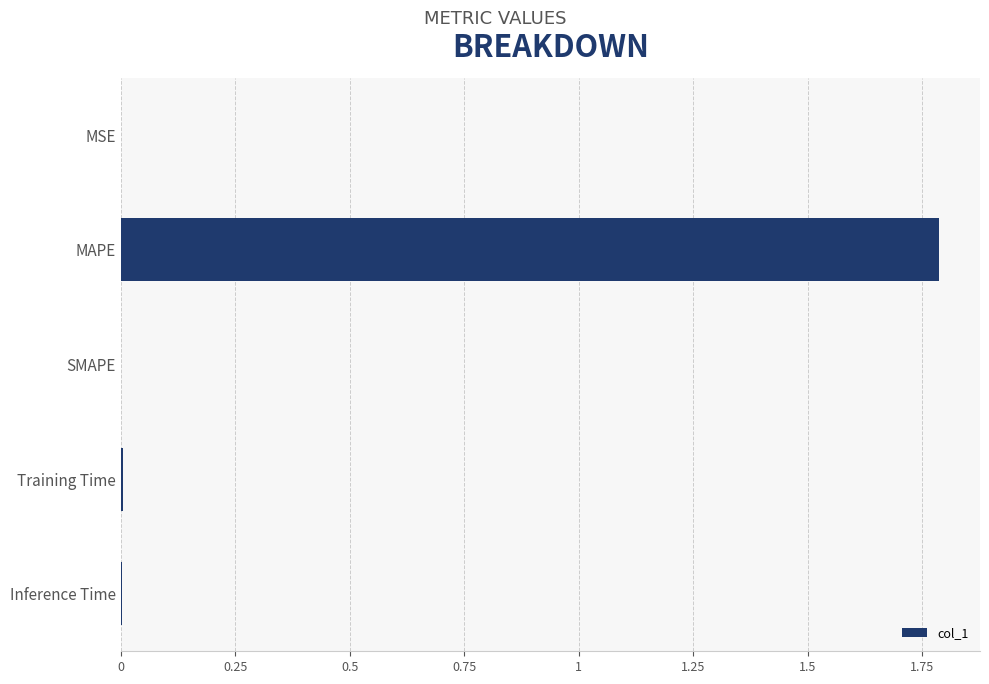

How many categories are shown in the chart?

5